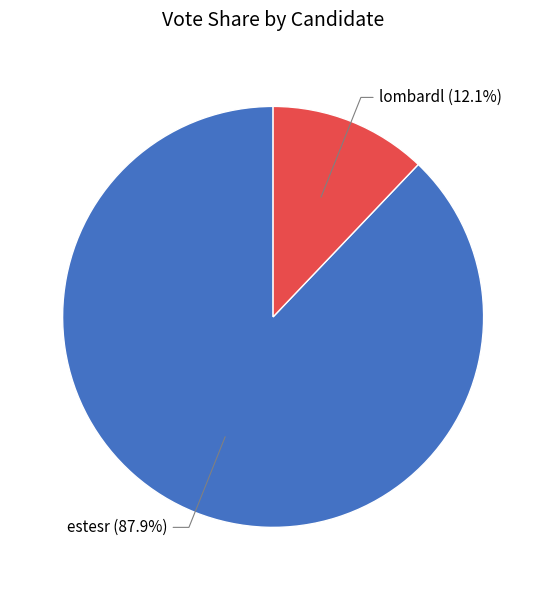

Is there a majority slice in this chart?

Yes